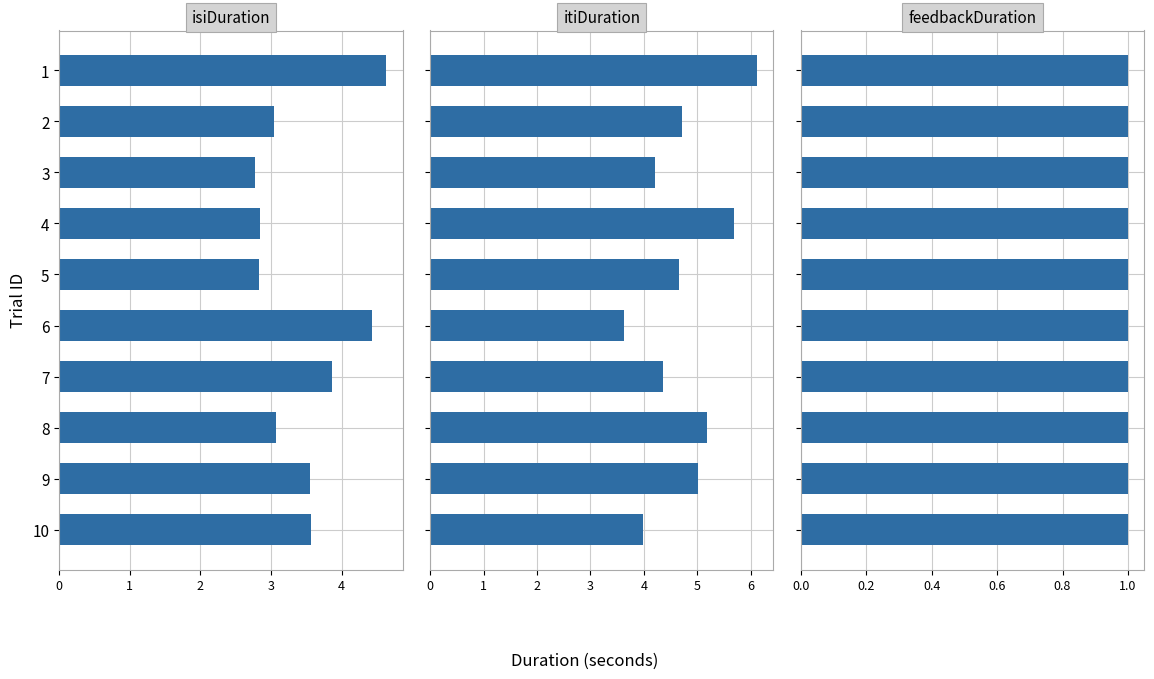

Which series has the widest spread of values?

itiDuration